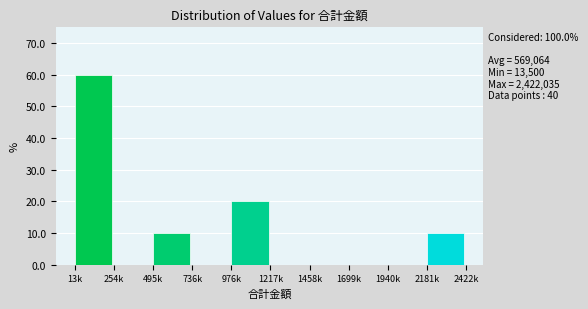

Reading left to right, what are all the values shown in this chart?

13k=60	254k=0	495k=10	736k=0	976k=20	1217k=0	1458k=0	1699k=0	1940k=0	2181k=10